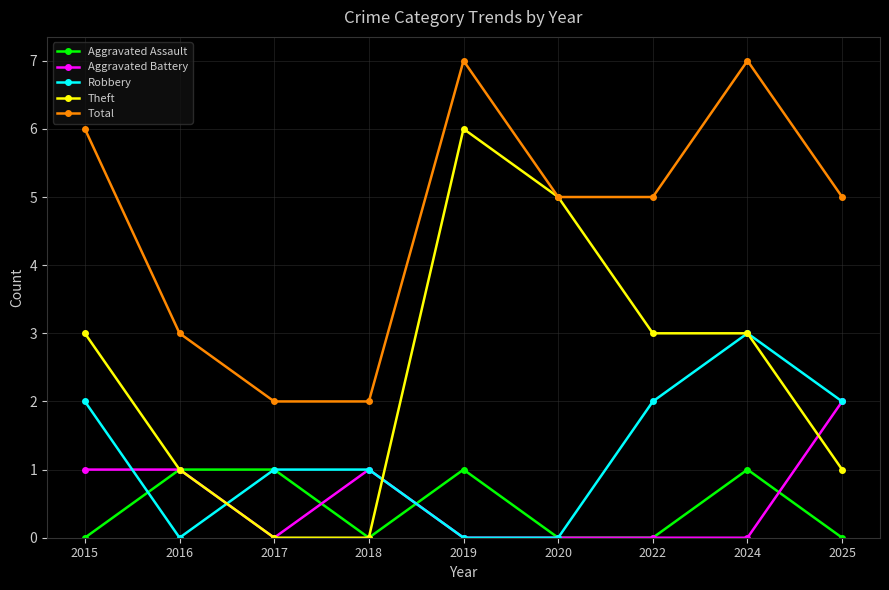

What are all the series names shown in the legend?

Aggravated Assault, Aggravated Battery, Robbery, Theft, Total